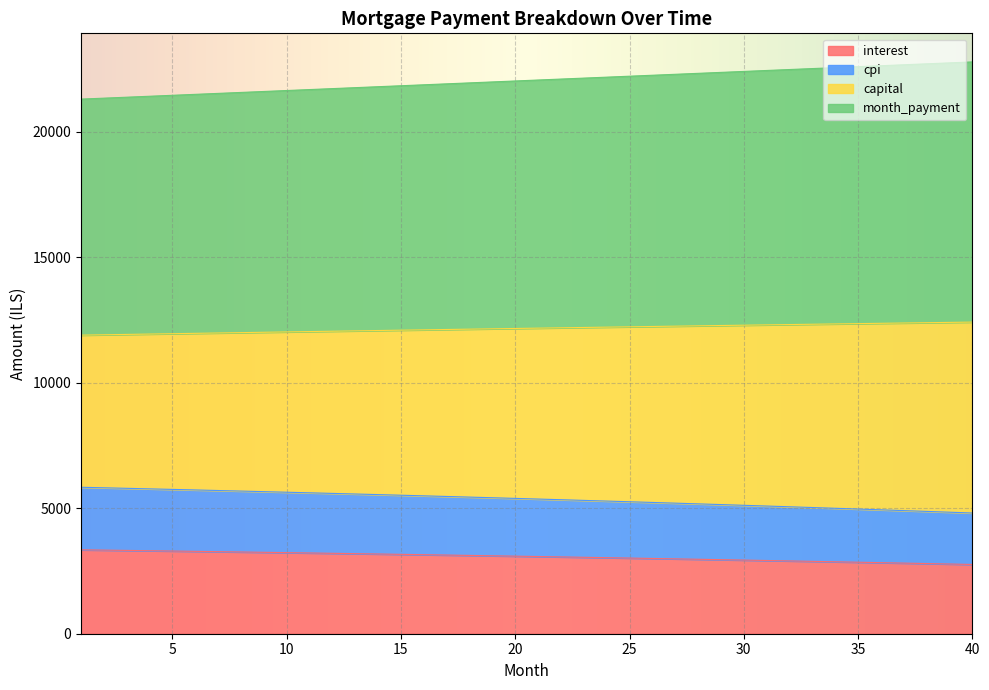

True or false: opening_balance and month_payment cross at least once.

False